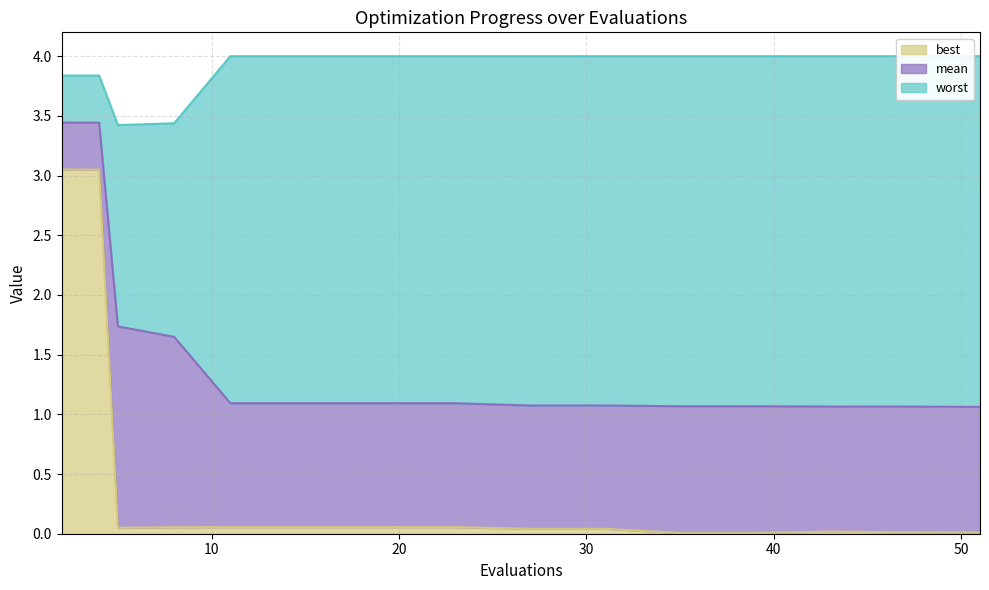

Which series has the largest total across all categories?

worst